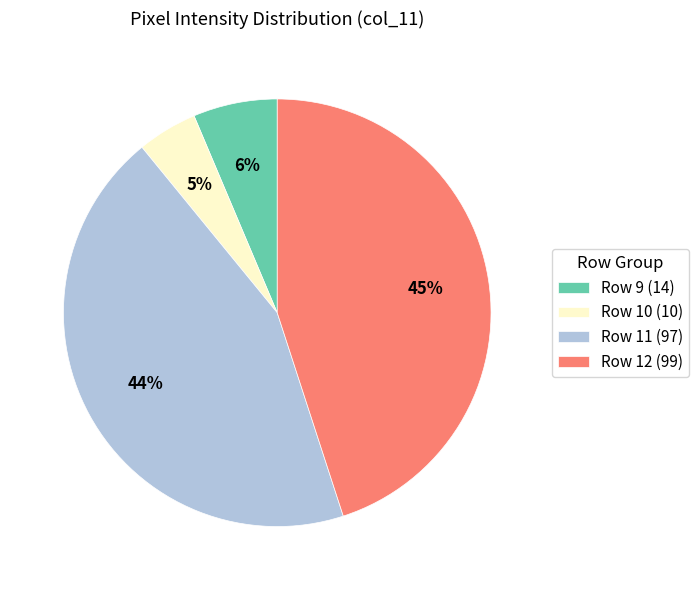

Is Row 11 (97) the majority of the pie?

No